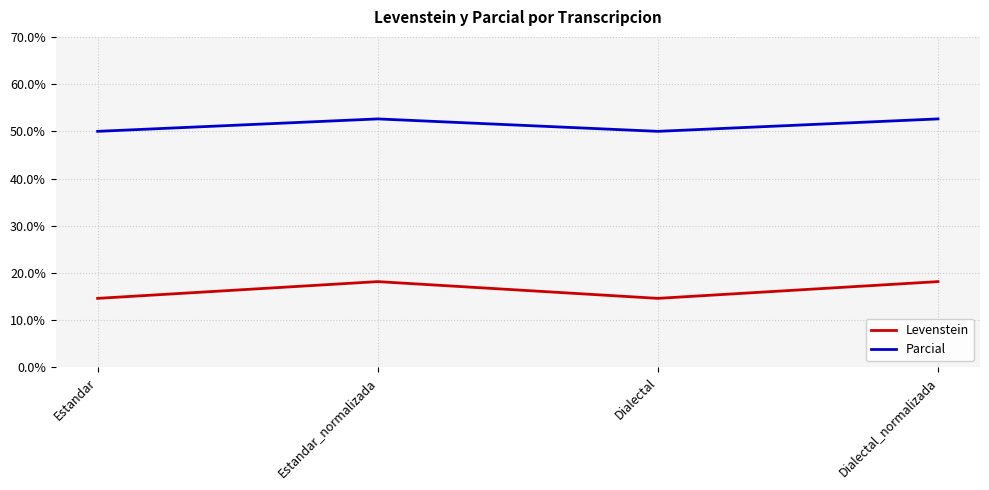

True or false: Parcial has a value of 79.5 at Dialectal.

False